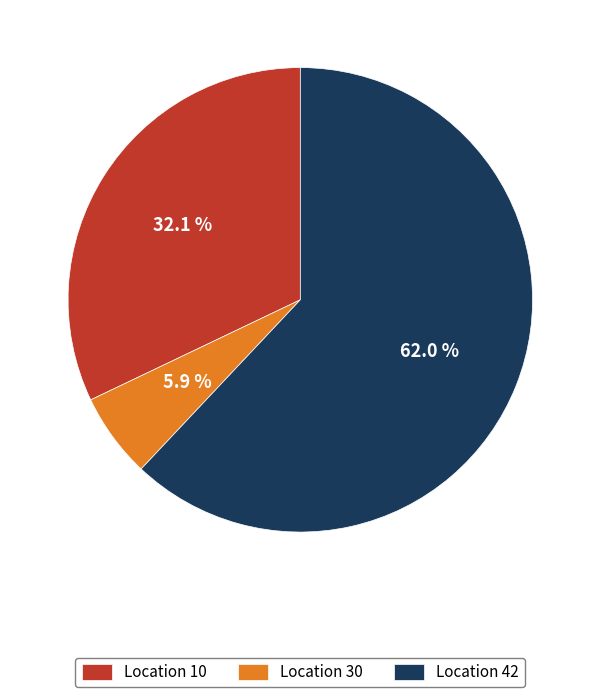

Is there any slice that represents more than half of the pie?

Yes